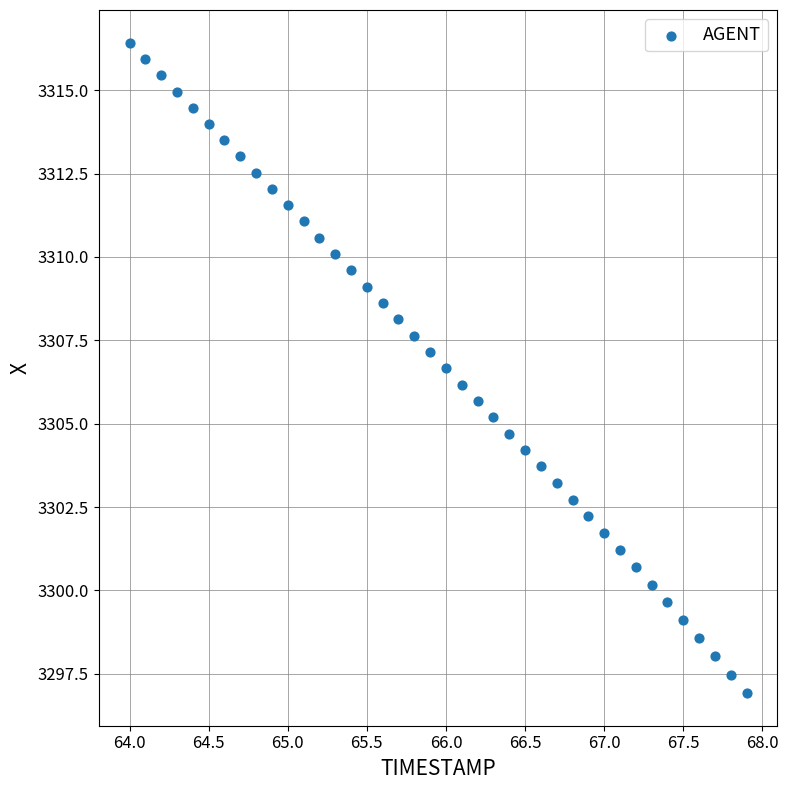

What is the range of X values (max minus min)?

3.9